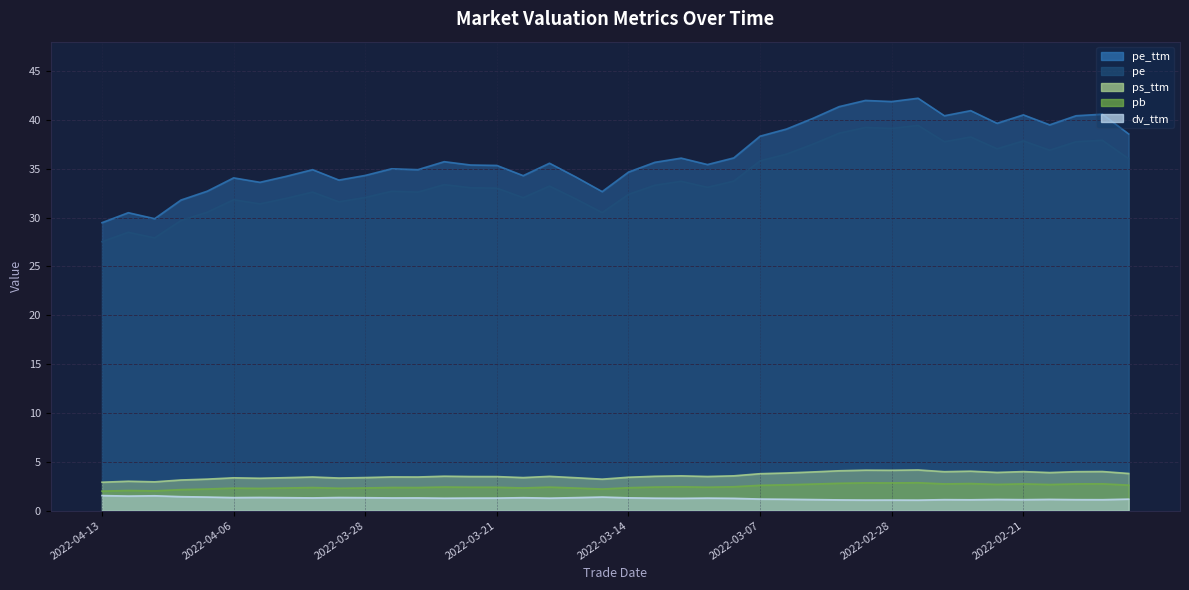

Between 2022-03-29 and 2022-03-23, which series saw the biggest shift?

pe_ttm